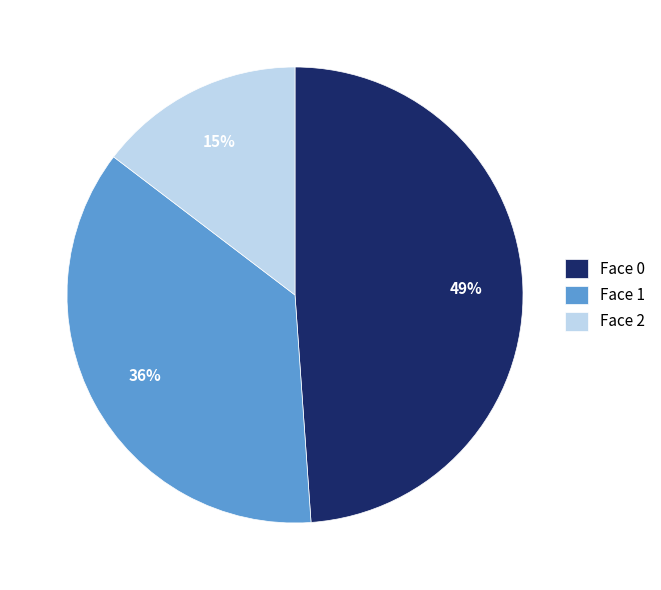

True or false: Face 0 accounts for 38% of the total.

False